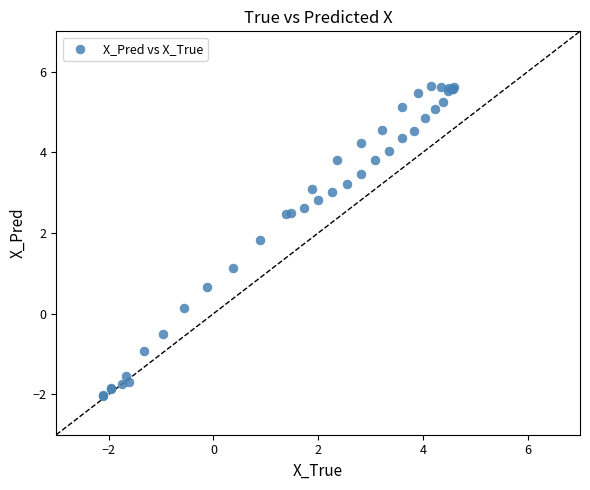

What Y value in the scatter plot is closest to 1?

1.1